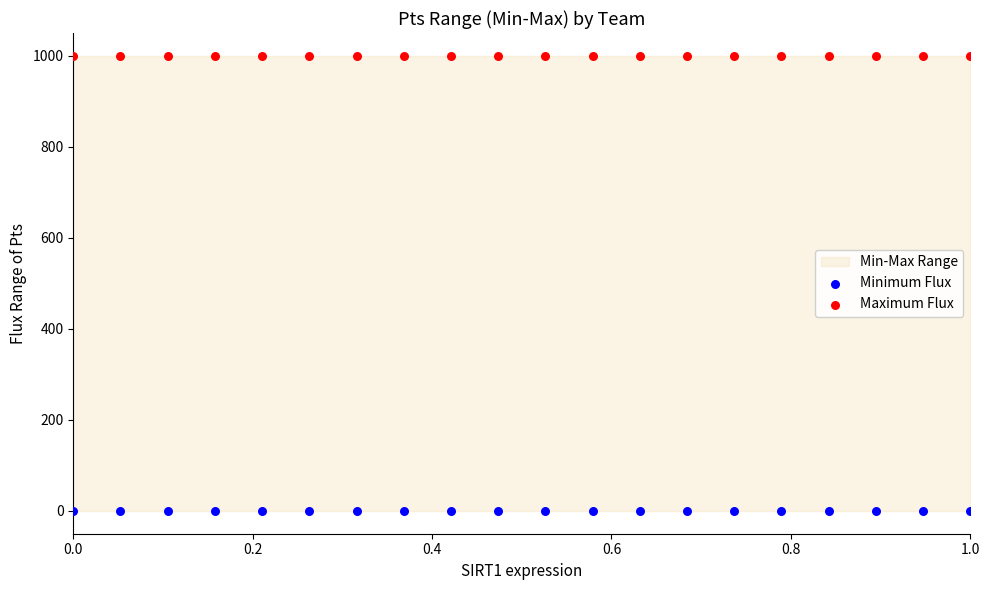

Which series reaches the maximum Y coordinate?

Maximum Flux